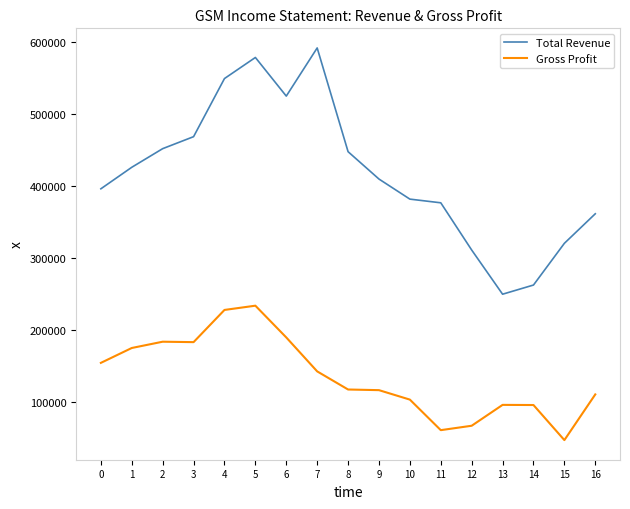

Is this an area chart (filled region under the line)?

No